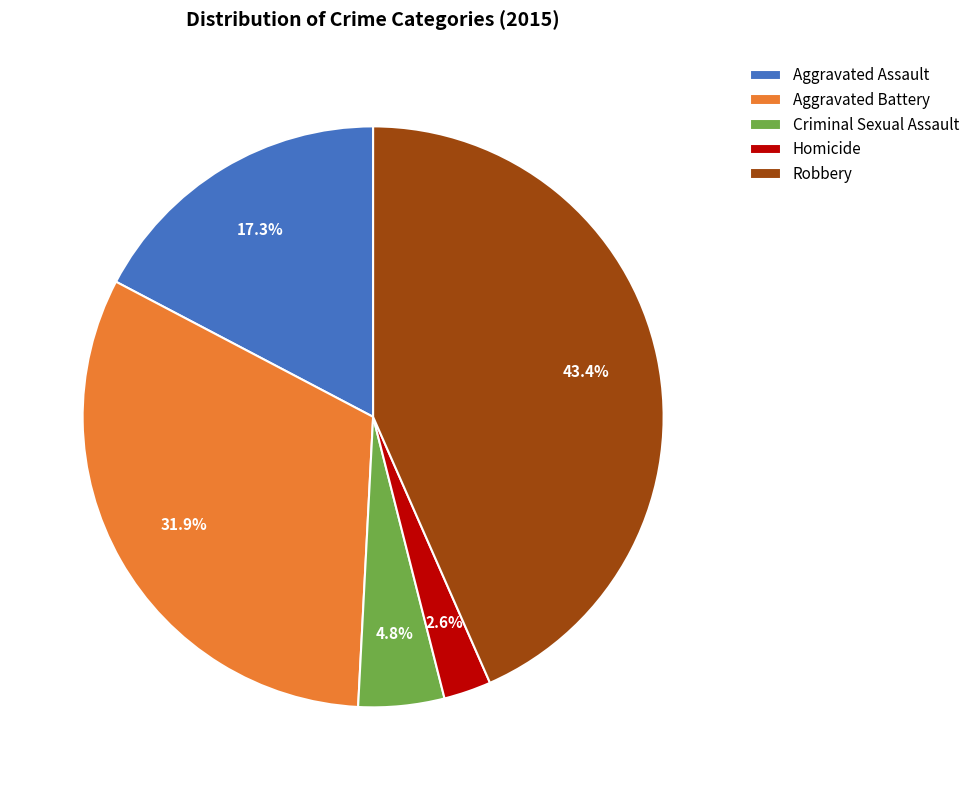

To the nearest percent, what portion does Aggravated Assault represent?

17%